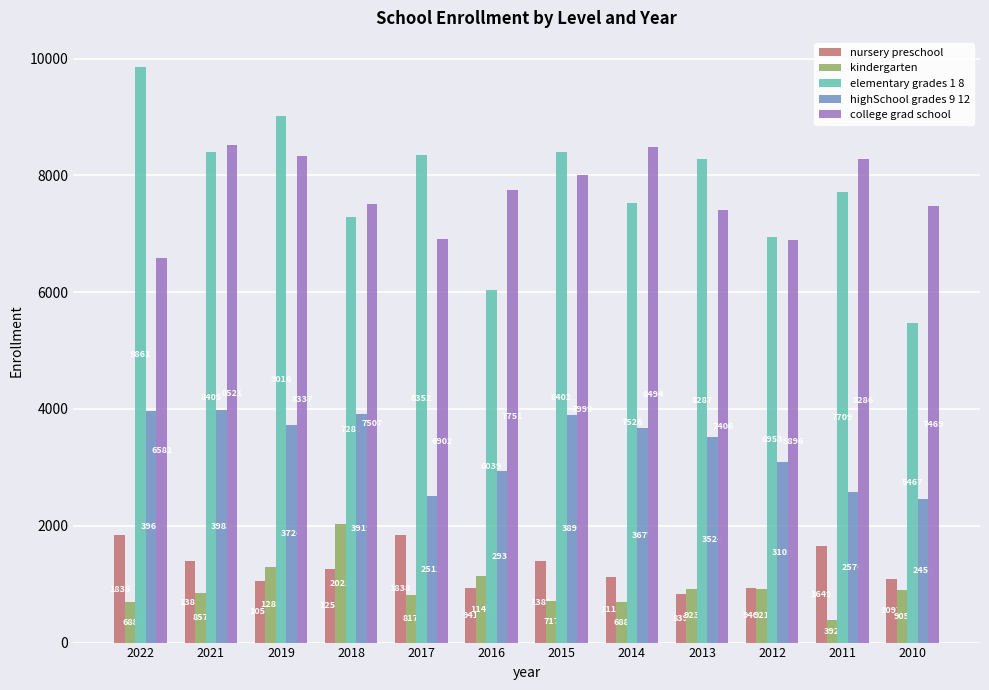

What is the difference between the maximum and minimum values in the elementary grades 1 8 series?

4394.0